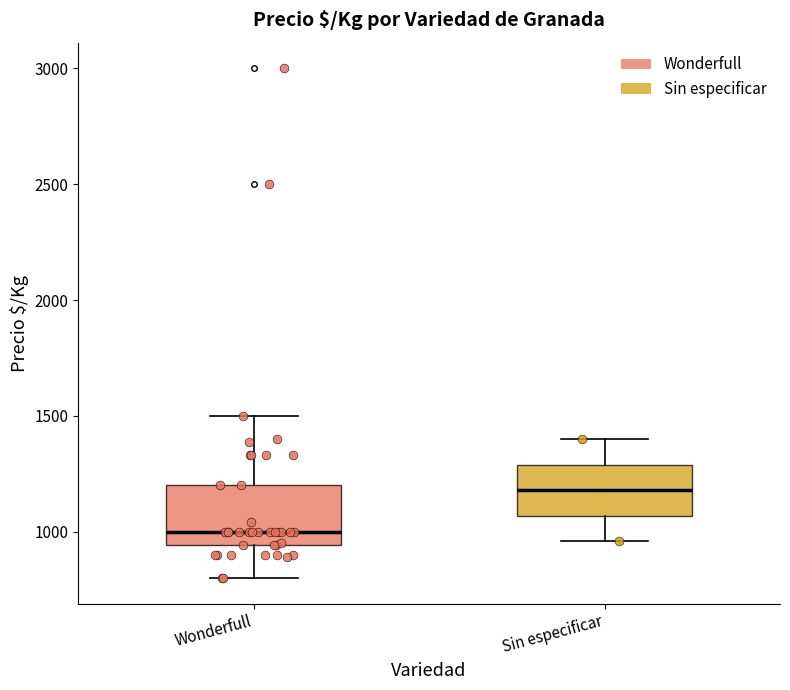

Where is the lower edge of the box for Wonderfull on the y-axis? The values are not printed on the chart, so give them approximately, as read against the axis.

950